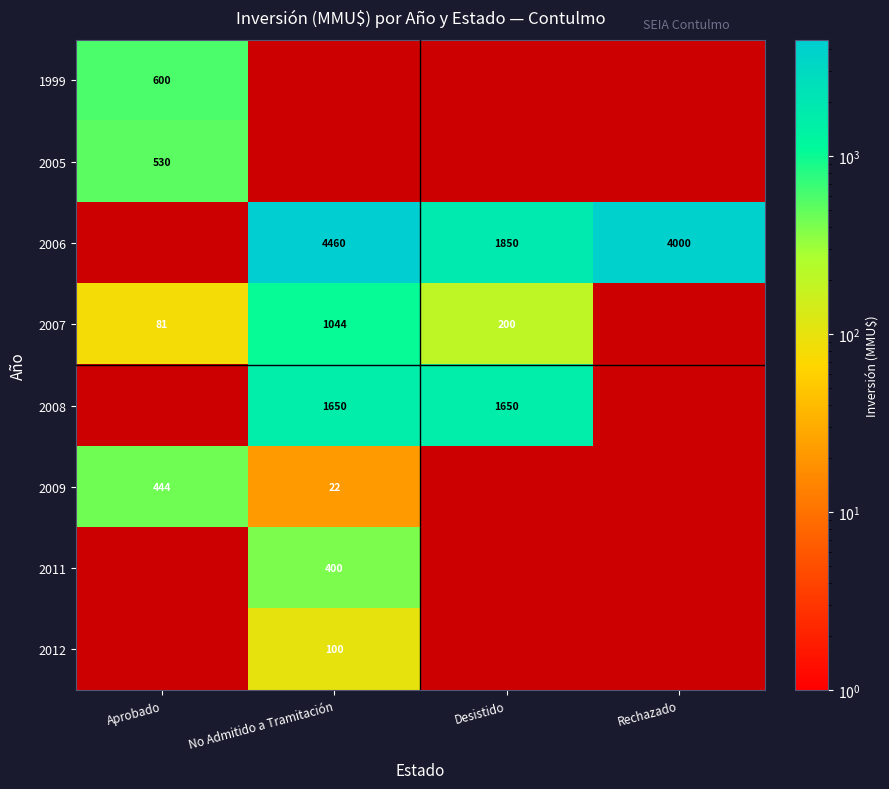

True or false: 2006 has a value of 3042 at Desistido.

False